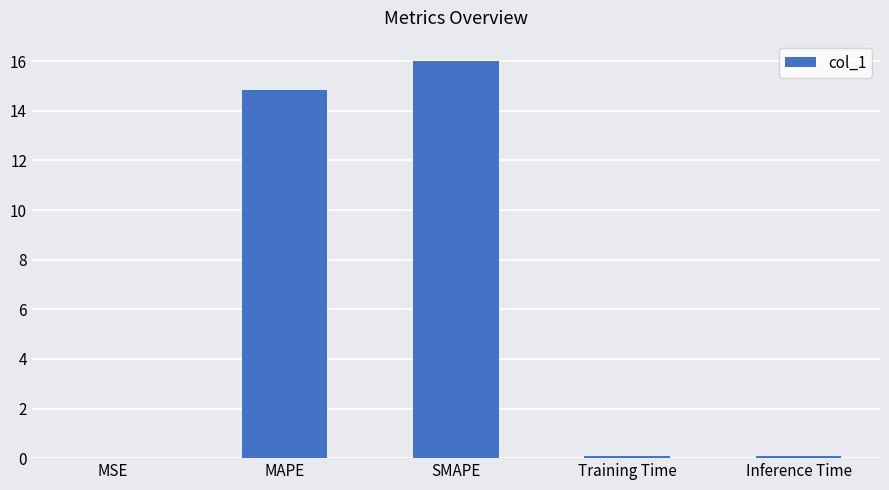

What is the sum of all values?

31.0